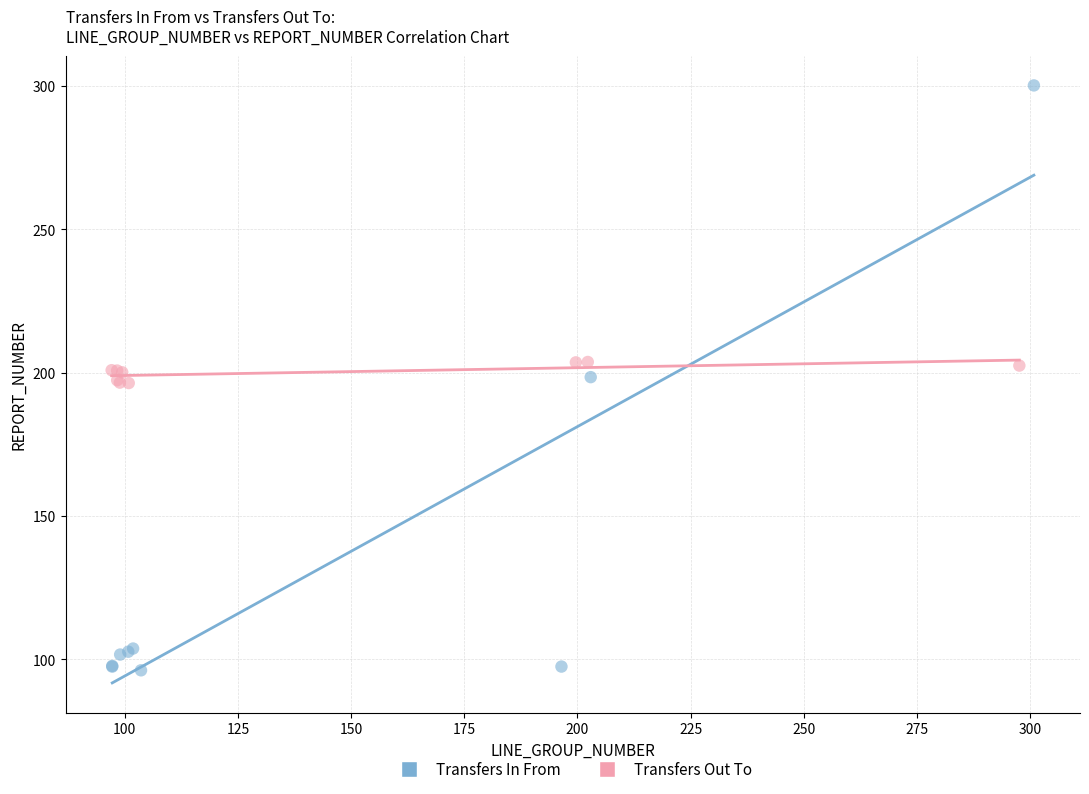

Which series contains the highest Y value?

Transfers In From